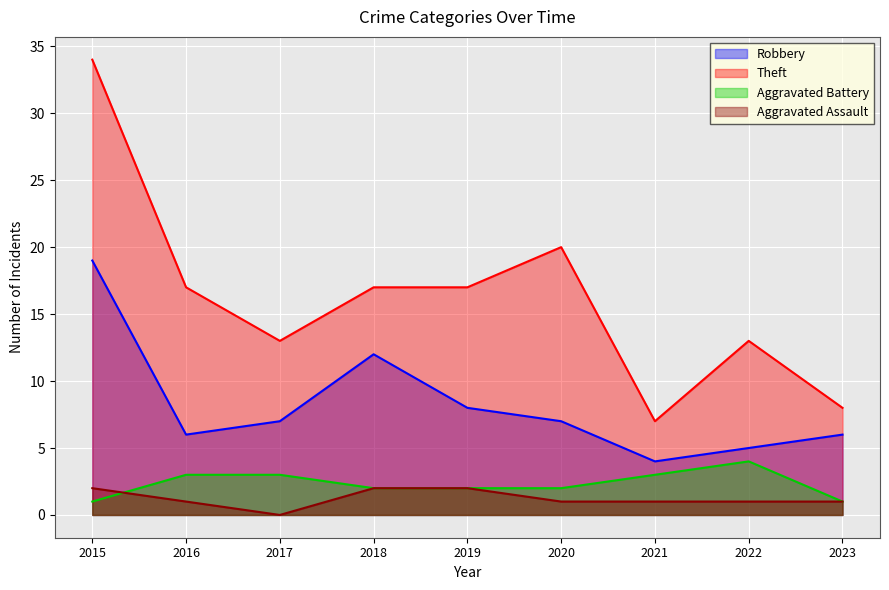

True or false: Robbery and Aggravated Battery cross at least once.

False